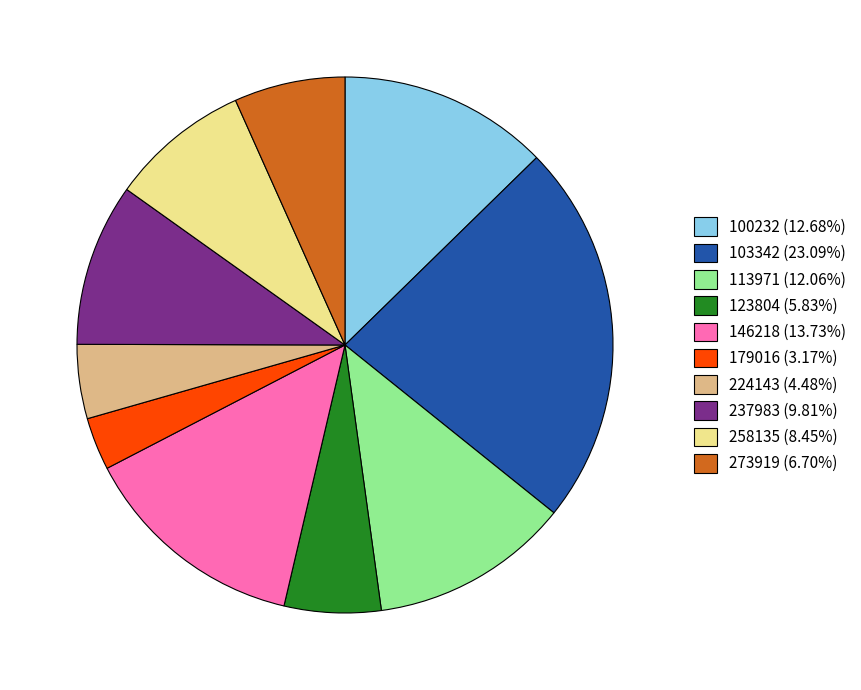

What is the ratio of the value at 258135 (8.45%) to the value at 103342 (23.09%)?

0.4